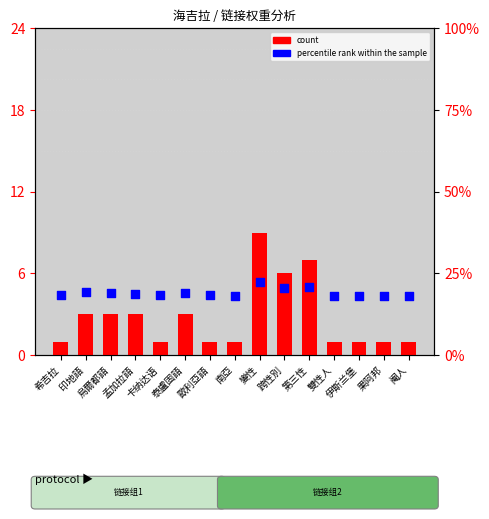

Which series contains the highest Y value?

percentile rank within the sample